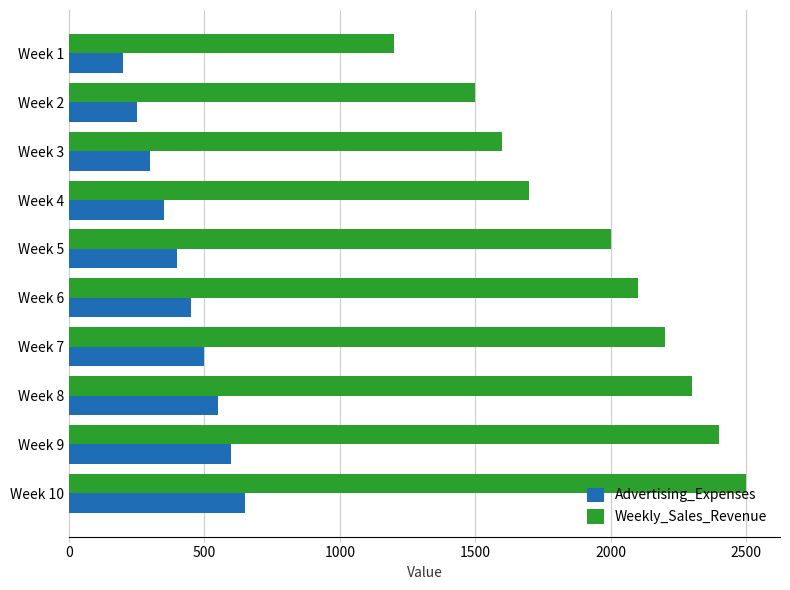

What is the sum of the Advertising_Expenses values at Week 8 and Week 6?

1000